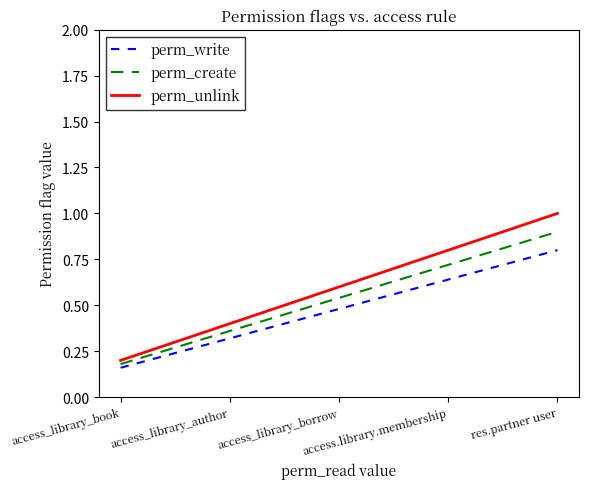

Between access_library_borrow and access.library.membership, which series saw the biggest shift?

perm_unlink